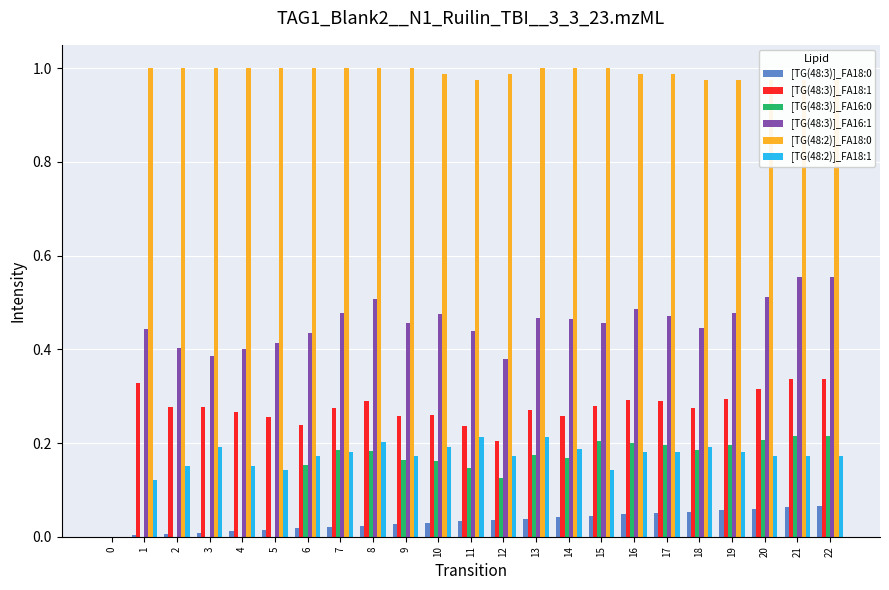

How many groups of bars are there?

23